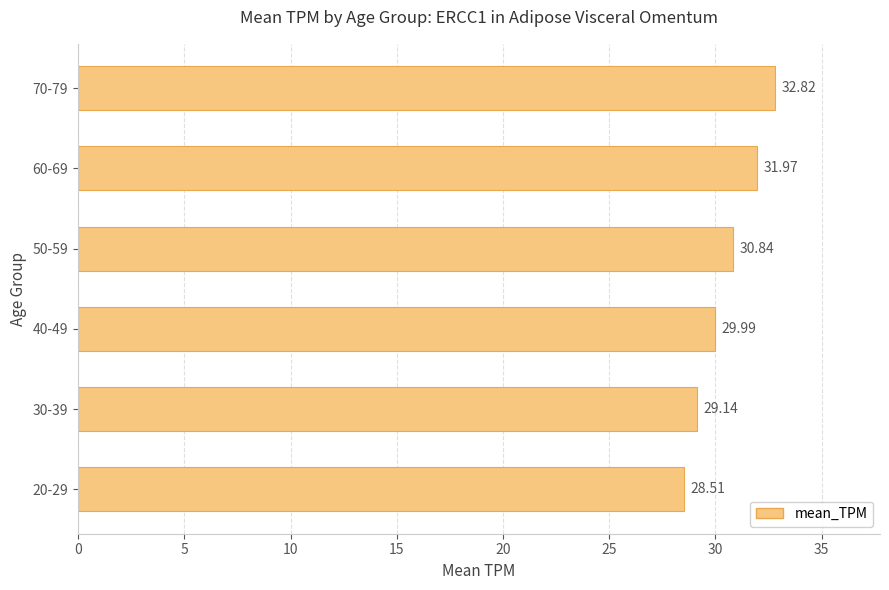

List the labels in order of value, largest first.

70-79, 60-69, 50-59, 40-49, 30-39, 20-29